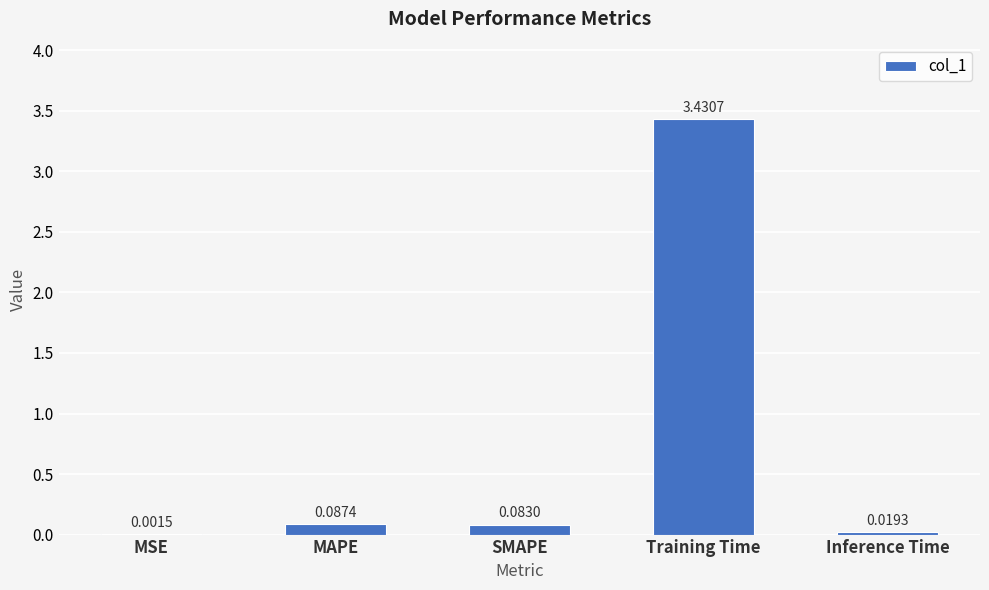

What is the sum of all values?

3.6